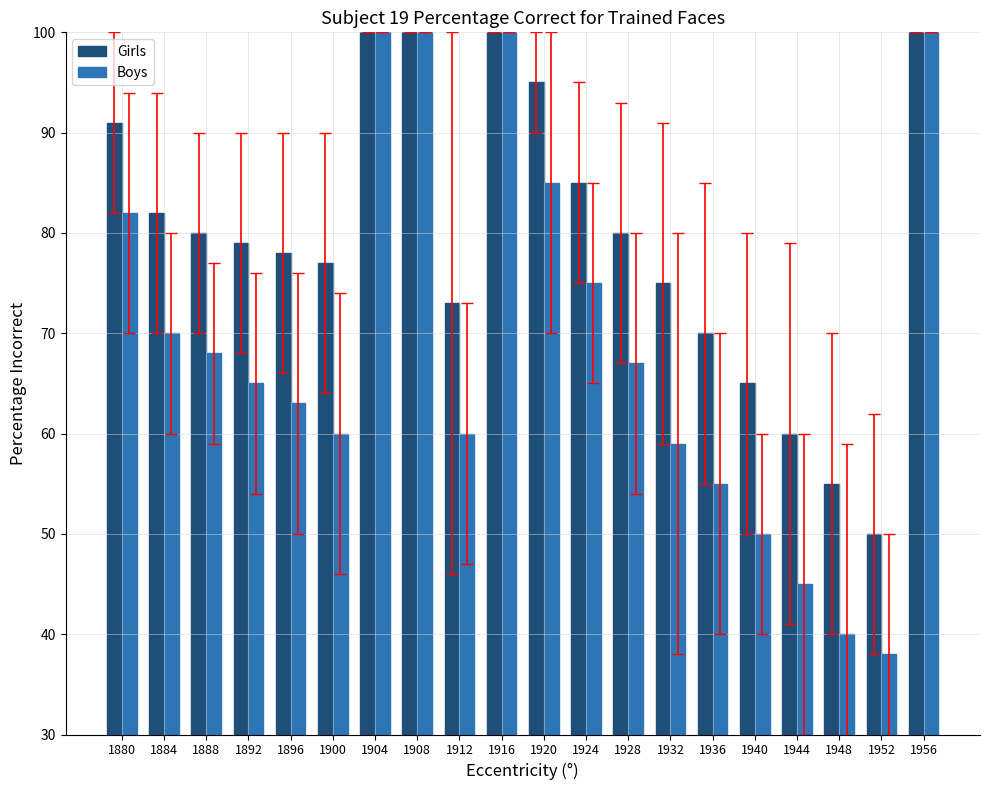

Which series has the largest total across all categories?

Girls